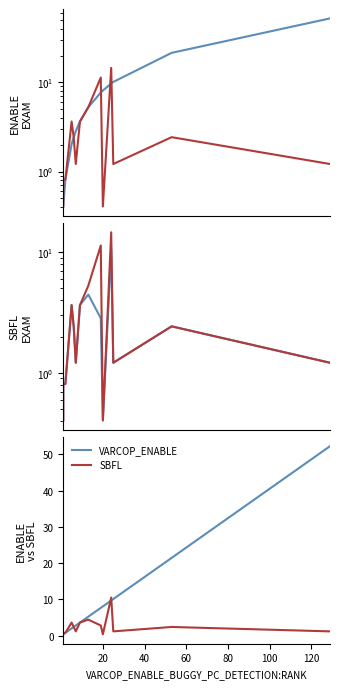

What is the difference between the maximum and minimum values in the VARCOP_ENABLE series?

51.8